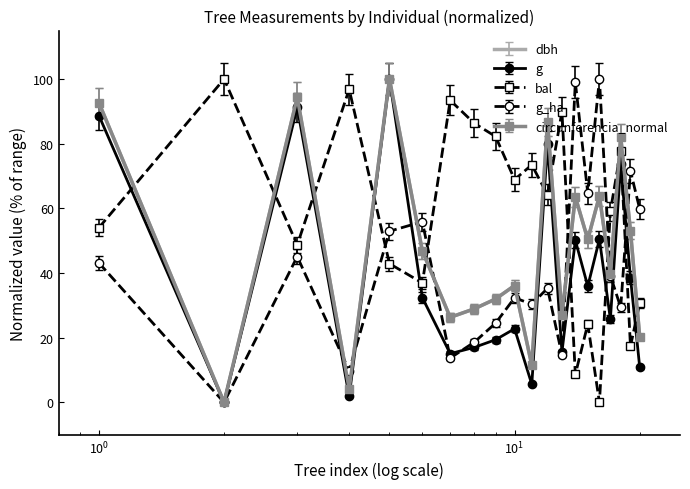

What is the highest value of the g series?

100.0